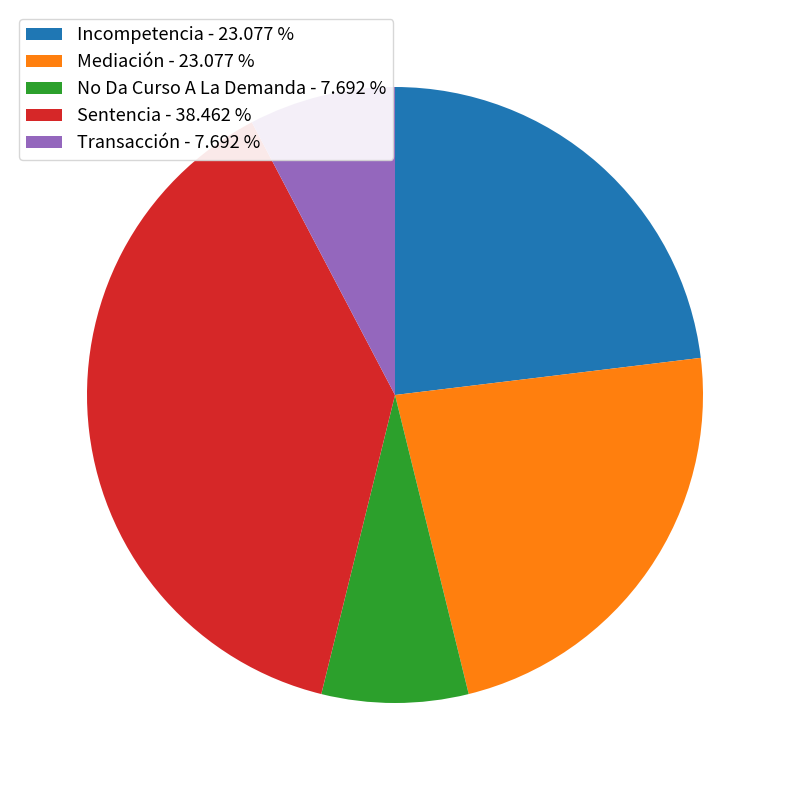

Count the number of slices in the pie.

5